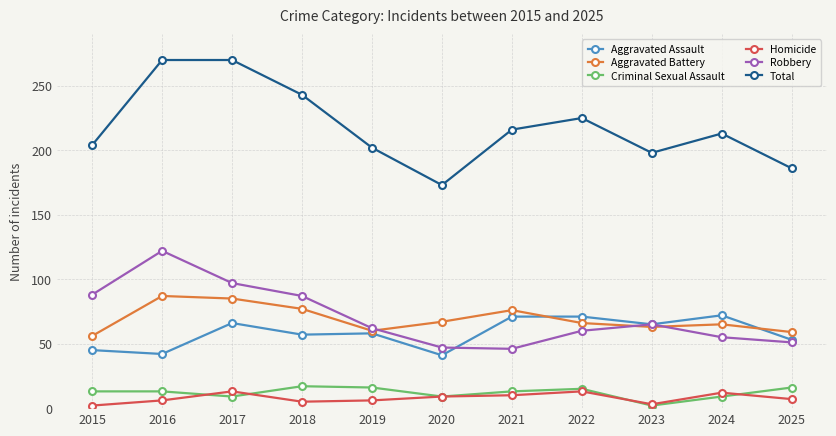

True or false: Total and Aggravated Assault cross at least once.

False